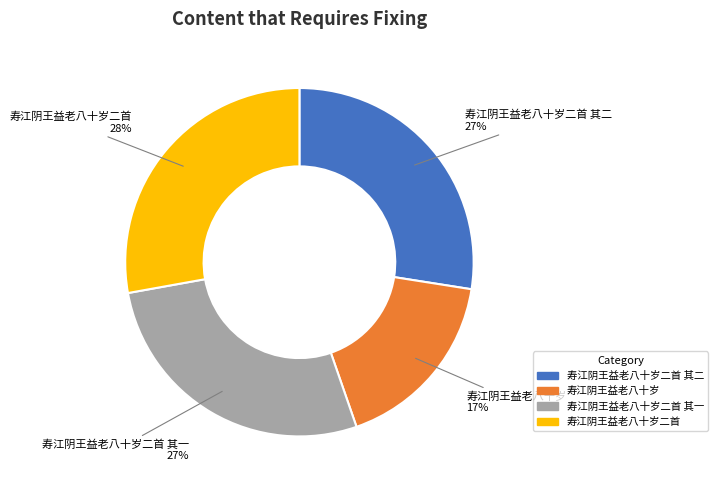

To the nearest percent, what is the difference between the largest and smallest slice percentages?

11%